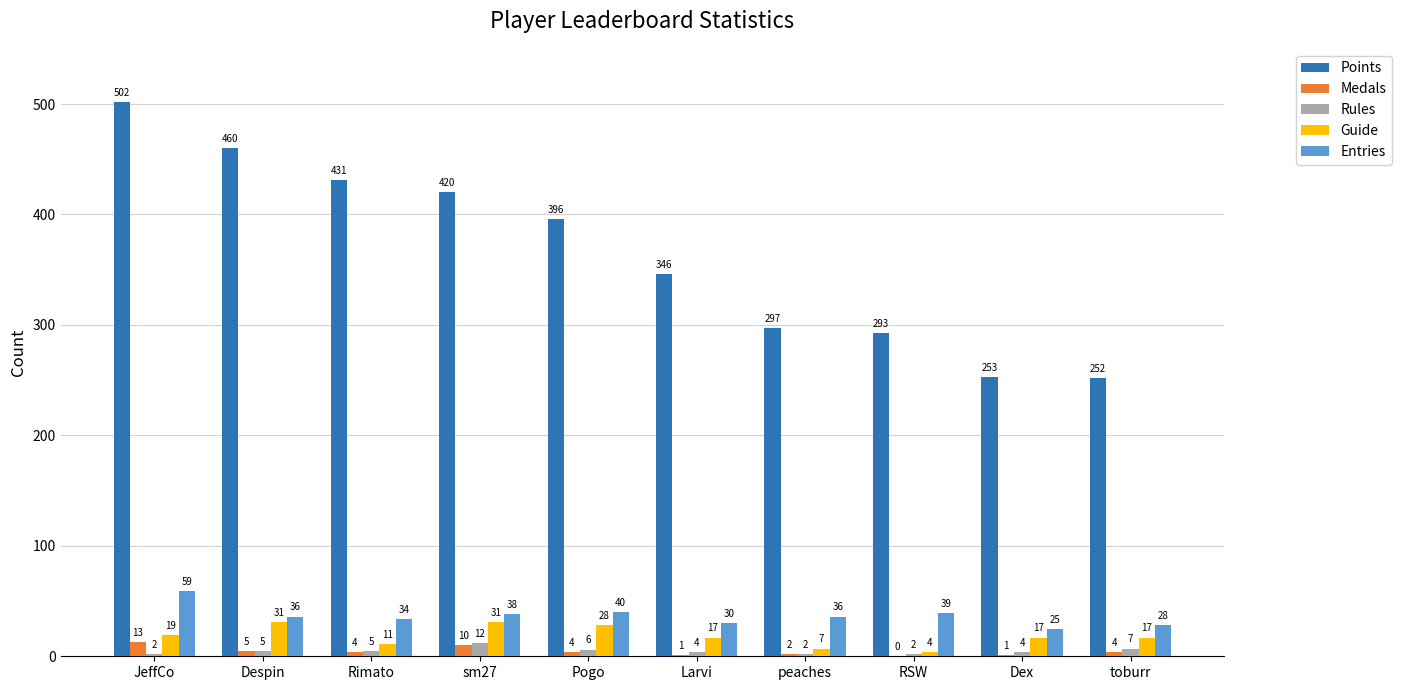

What is the sum of all Guide values?

182